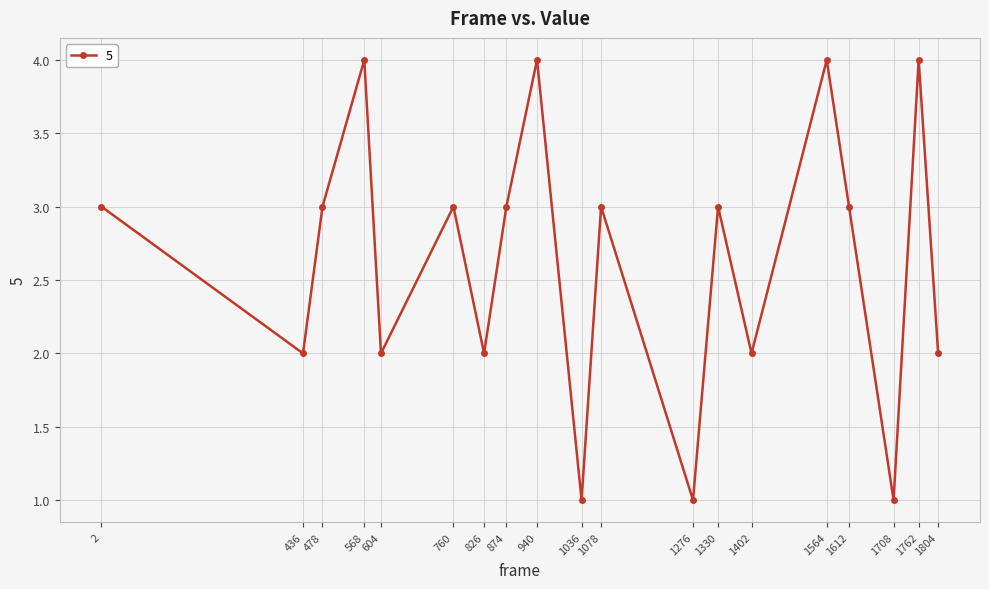

What is the greatest value displayed?

4